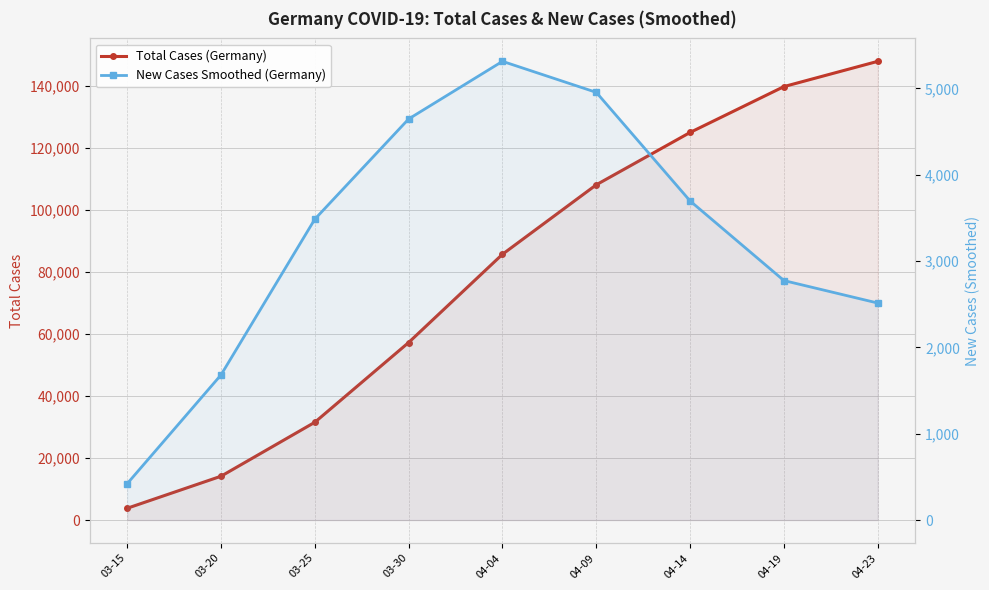

Between 03-30 and 04-19, which series saw the biggest shift?

total_cases